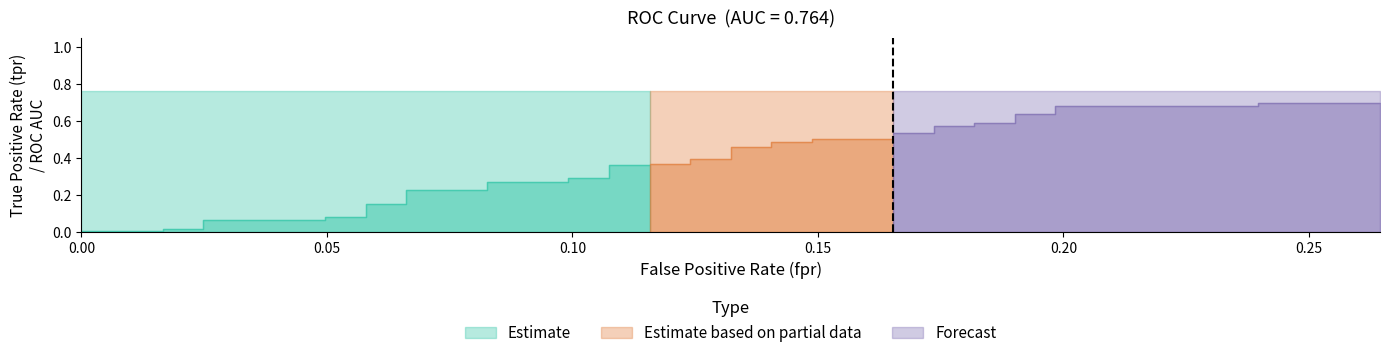

What is the difference between the maximum and minimum values in the fpr series?

0.3